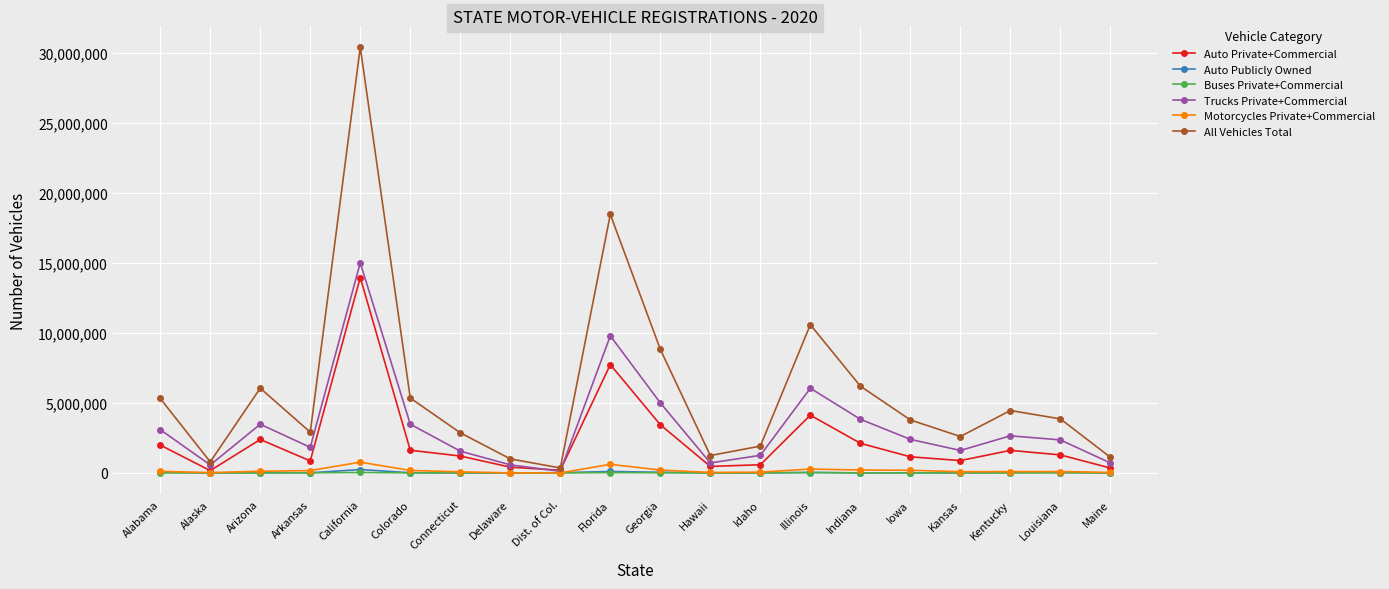

How many data points in Buses Private+Commercial are less than 5718?

10